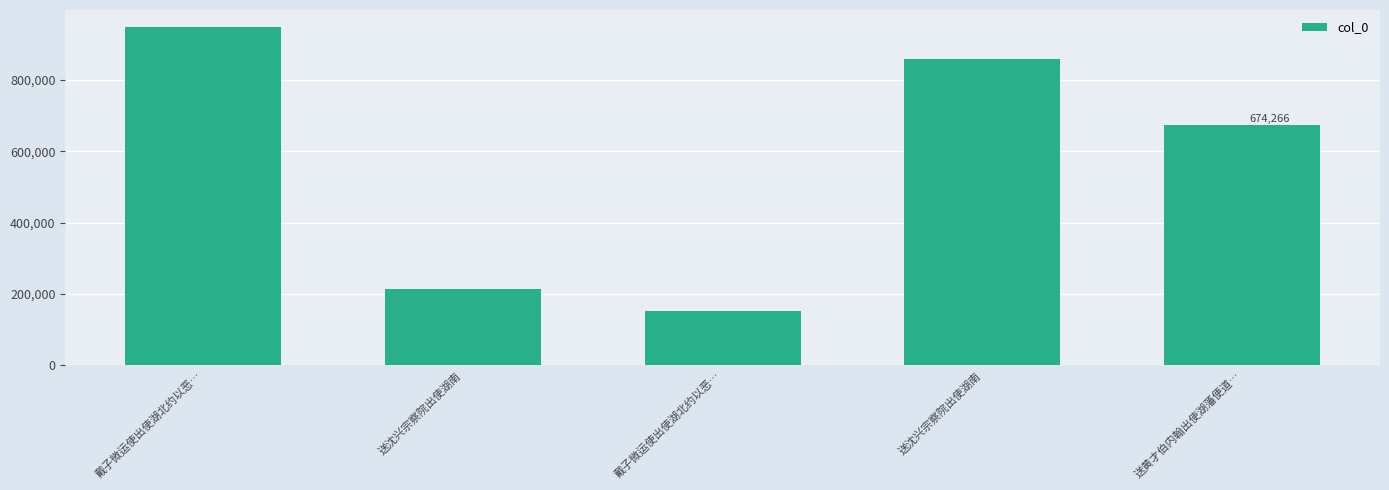

Is it true that the value at 送沈兴宗察院出使湖南 is 213983?

True